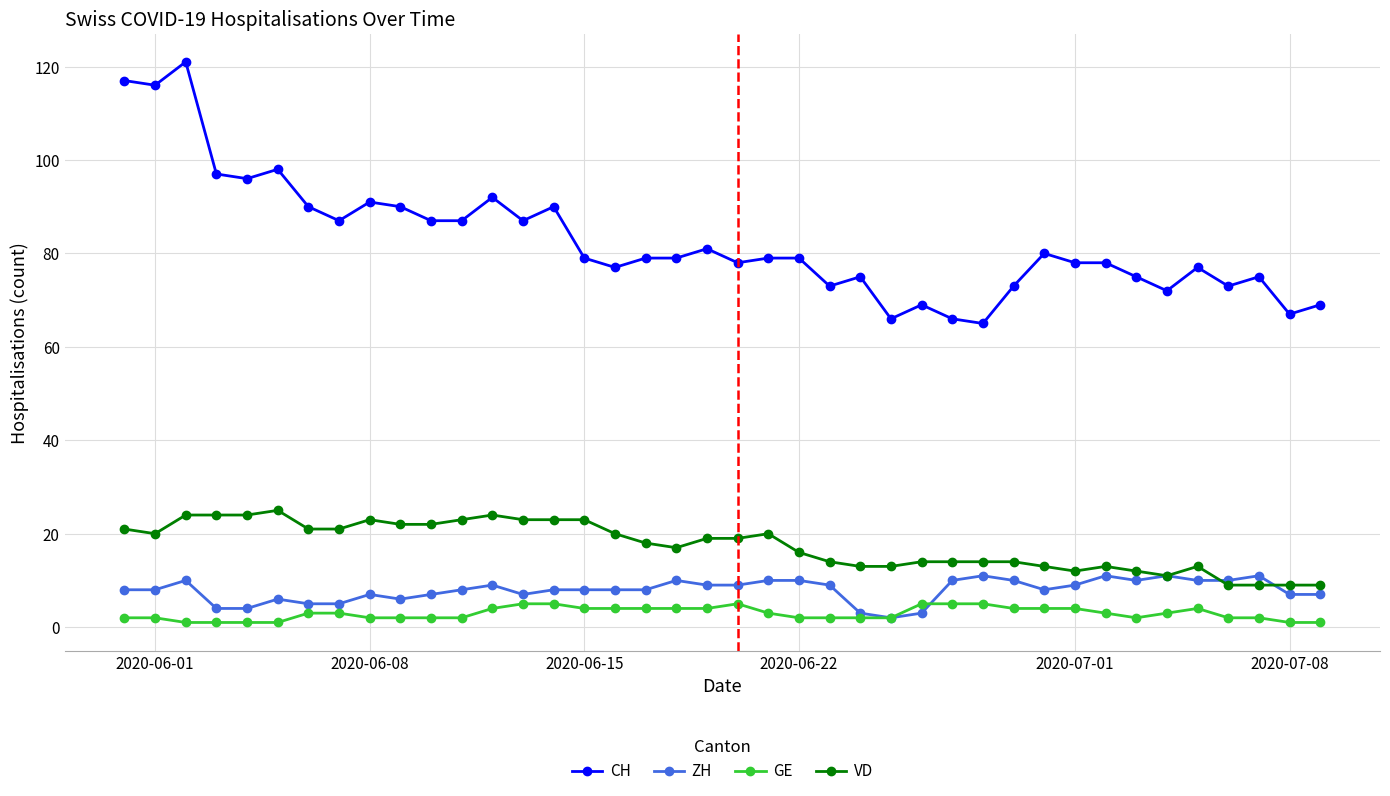

Reading left to right, extract all data points from this chart.

CH: 117	116	121	97	96	98	90	87	91	90	87	87	92	87	90	79	77	79	79	81	78	79	79	73	75	66	69	66	65	73	80	78	78	75	72	77	73	75	67	69
ZH: 8	8	10	4	4	6	5	5	7	6	7	8	9	7	8	8	8	8	10	9	9	10	10	9	3	2	3	10	11	10	8	9	11	10	11	10	10	11	7	7
GE: 2	2	1	1	1	1	3	3	2	2	2	2	4	5	5	4	4	4	4	4	5	3	2	2	2	2	5	5	5	4	4	4	3	2	3	4	2	2	1	1
VD: 21	20	24	24	24	25	21	21	23	22	22	23	24	23	23	23	20	18	17	19	19	20	16	14	13	13	14	14	14	14	13	12	13	12	11	13	9	9	9	9